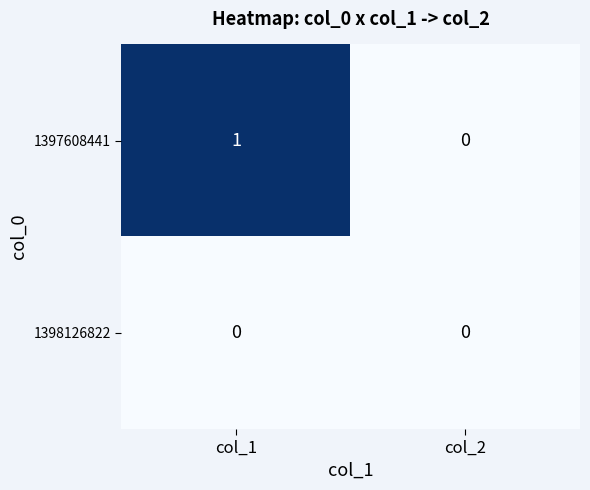

At which category is the sum across all series the highest?

col_1